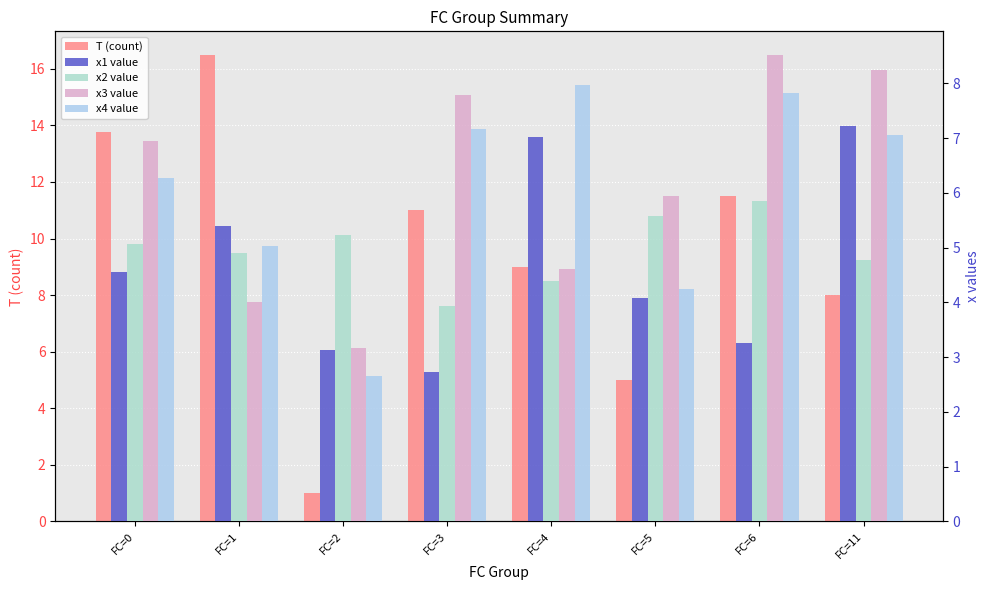

Between FC=3 and FC=6, which series saw the biggest shift?

x2 value